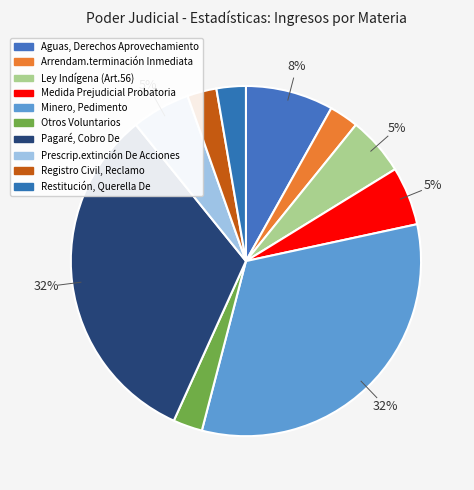

Is Medida Prejudicial Probatoria the majority of the pie?

No